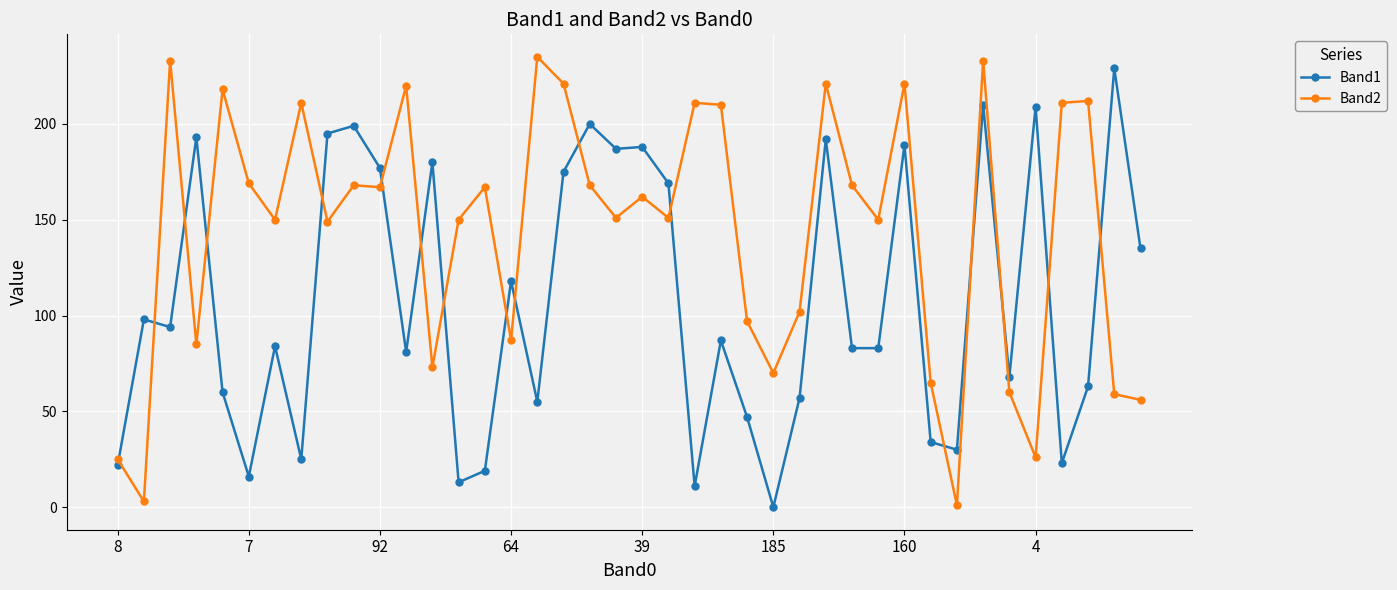

Which series has the largest total across all categories?

Band2